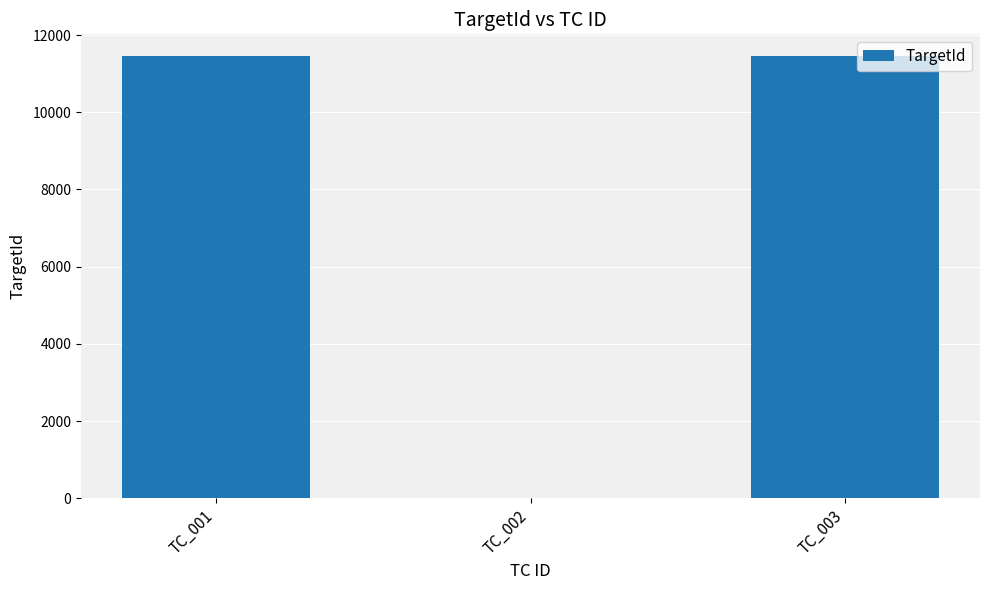

What is the maximum value shown in the chart?

11447